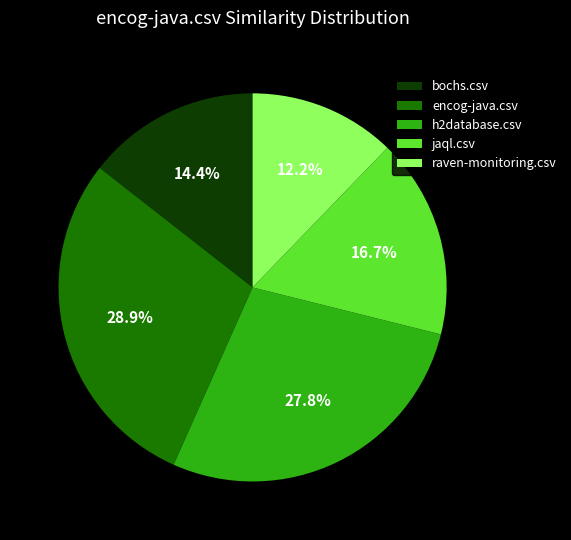

To the nearest percent, what is the combined percentage of h2database.csv and raven-monitoring.csv?

40%